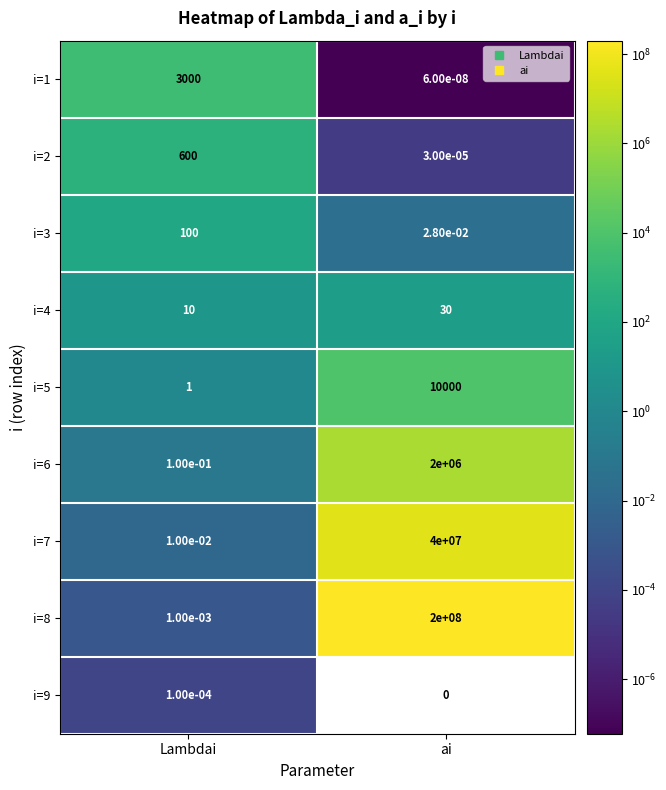

What is the maximum value for i=5?

10000.0